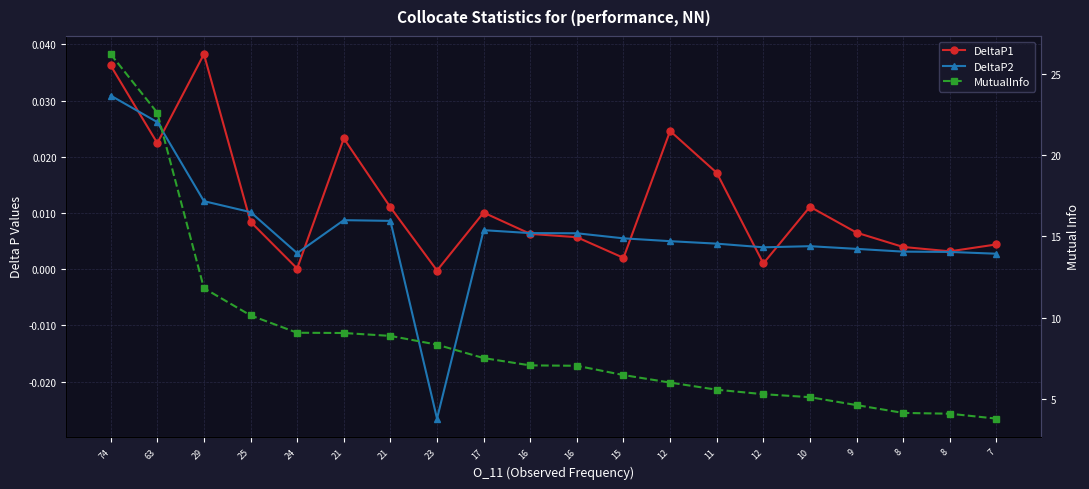

The value of MutualInfo at 12 is 3.3. True or false?

False